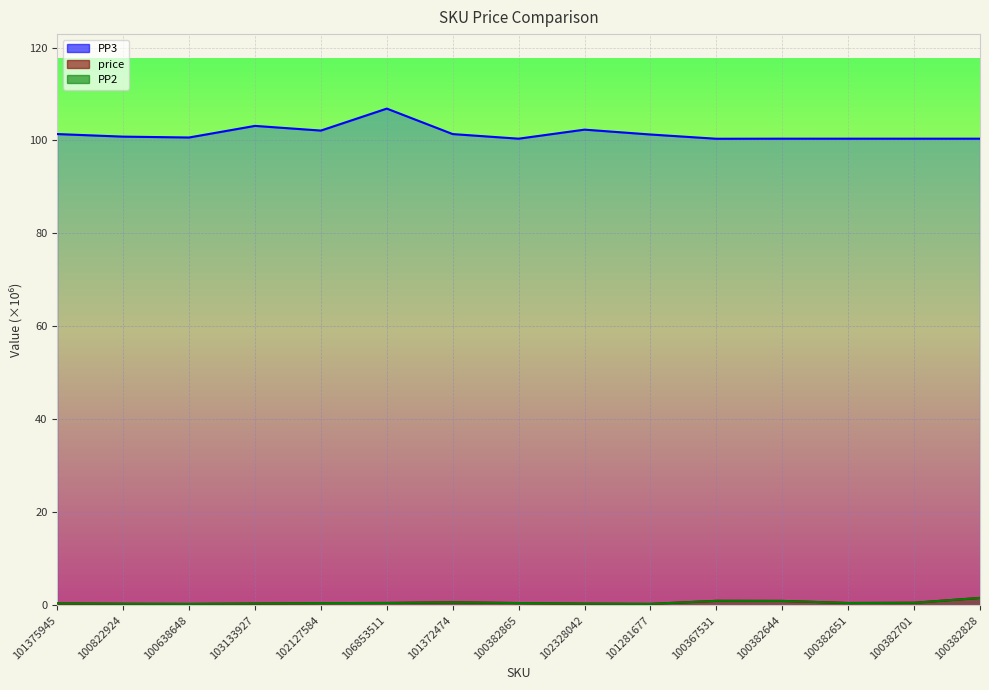

Reading left to right, what are all the values shown in this chart?

PP3: 101375945=101.4	100822924=100.8	100638648=100.6	103133927=103.1	102127584=102.1	106853511=106.9	101372474=101.4	100382865=100.4	102328042=102.3	101281677=101.3	100367531=100.4	100382644=100.4	100382651=100.4	100382701=100.4	100382828=100.4
price: 101375945=0.4	100822924=0.3	100638648=0.3	103133927=0.4	102127584=0.4	106853511=0.5	101372474=0.6	100382865=0.5	102328042=0.3	101281677=0.3	100367531=0.9	100382644=0.9	100382651=0.5	100382701=0.5	100382828=1.6
PP2: 101375945=0.4	100822924=0.3	100638648=0.3	103133927=0.4	102127584=0.4	106853511=0.5	101372474=0.6	100382865=0.5	102328042=0.3	101281677=0.3	100367531=0.9	100382644=0.9	100382651=0.5	100382701=0.5	100382828=1.6